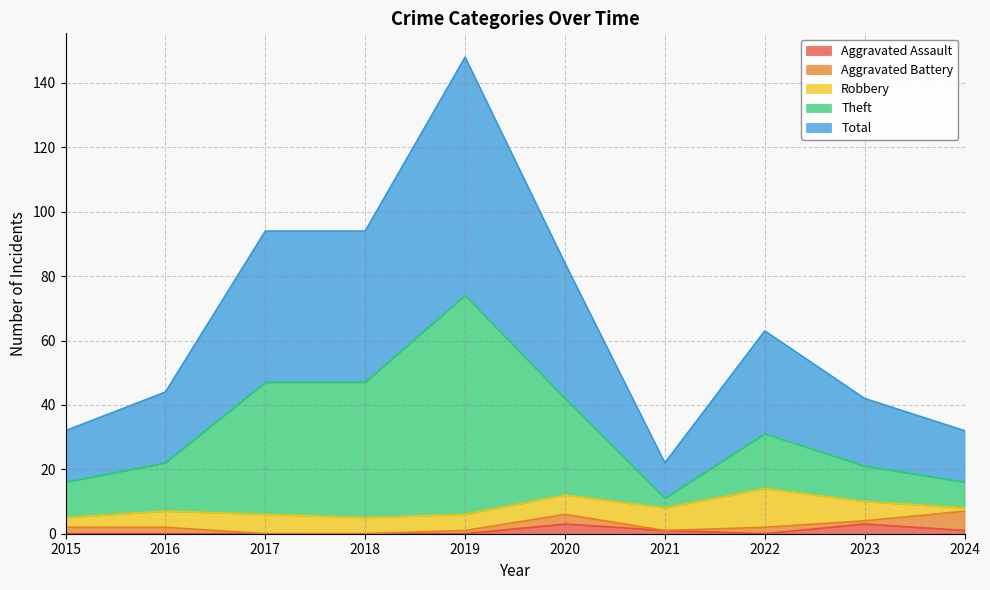

How many positive values does the Aggravated Assault series have?

4